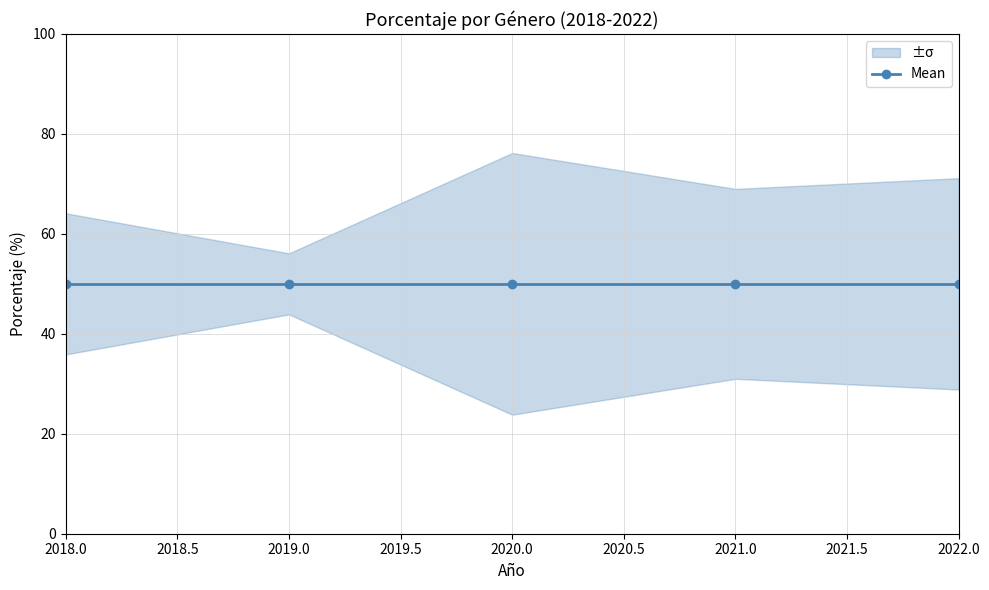

True or false: Mujeres and Hombres cross at least once.

False